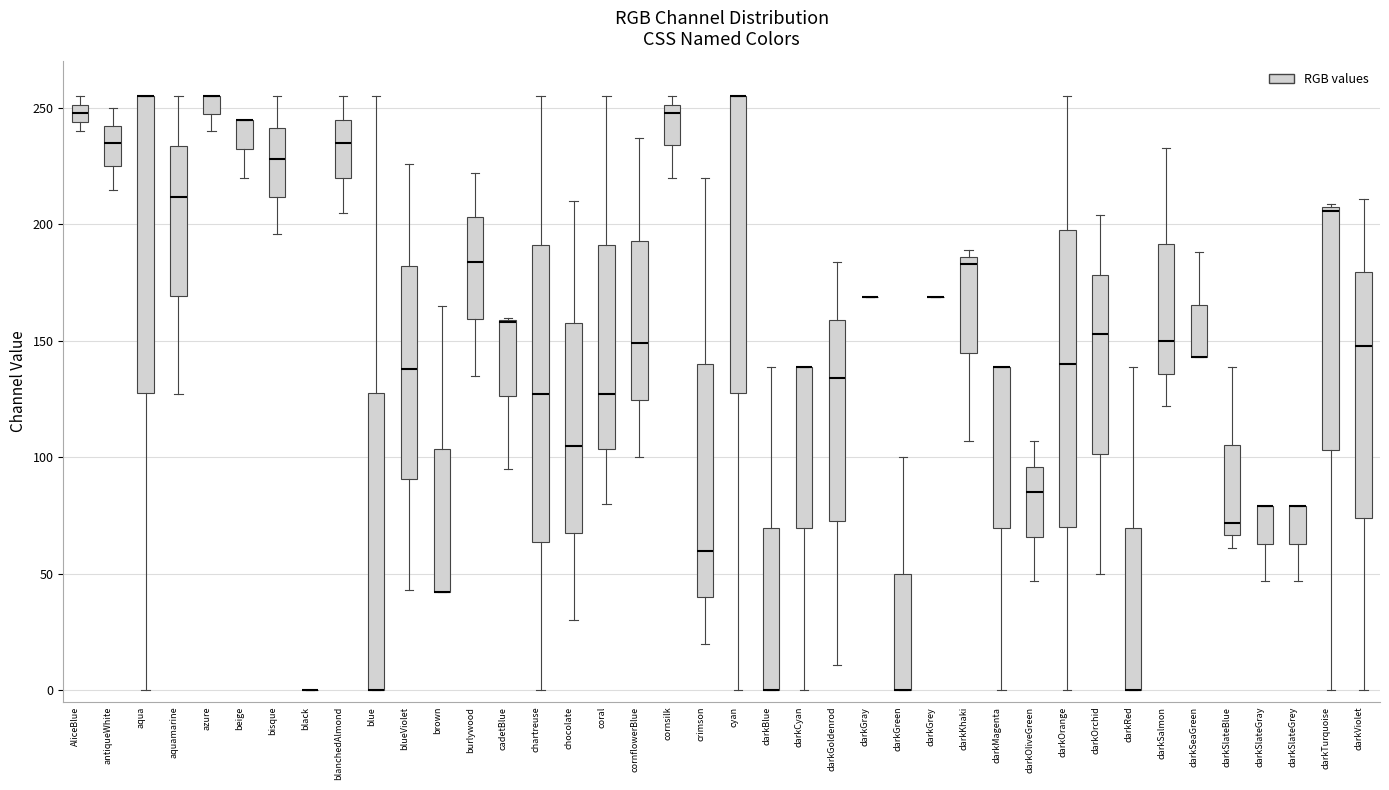

Where does the lower whisker of the box for darkMagenta end on the y-axis? The values are not printed on the chart, so give them approximately, as read against the axis.

0